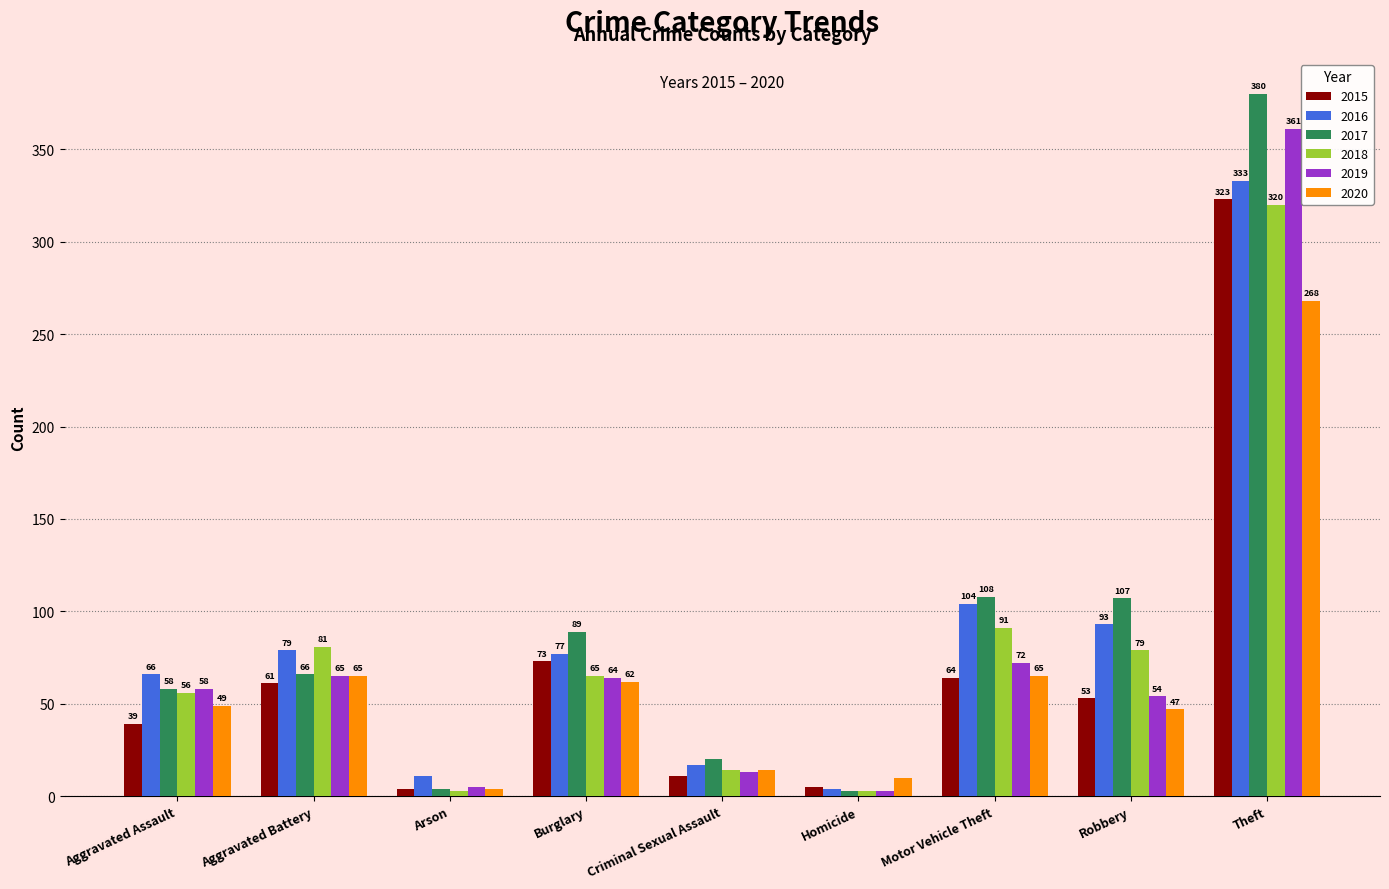

Which series has the largest total across all categories?

2017